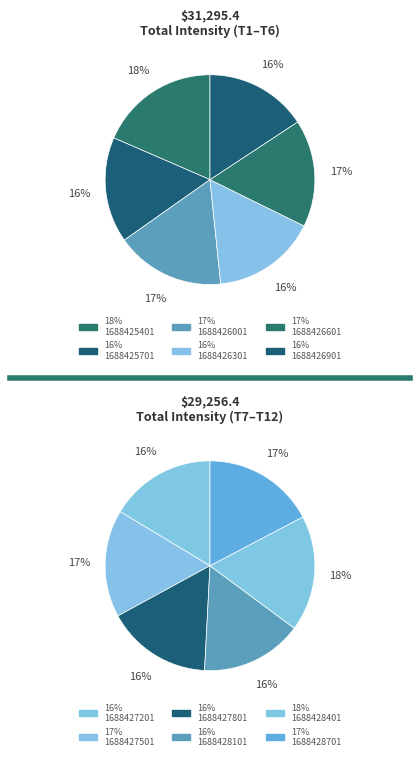

Is there any slice that represents more than half of the pie?

No